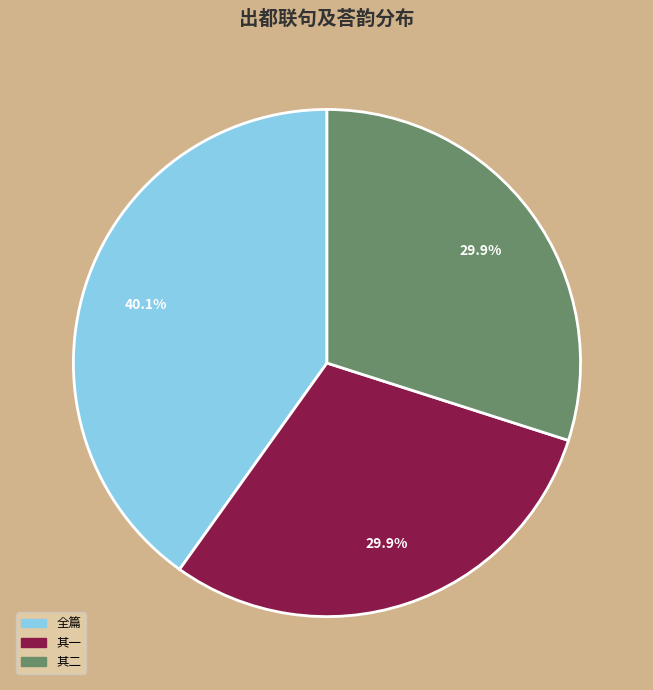

Is there any slice that represents more than half of the pie?

No